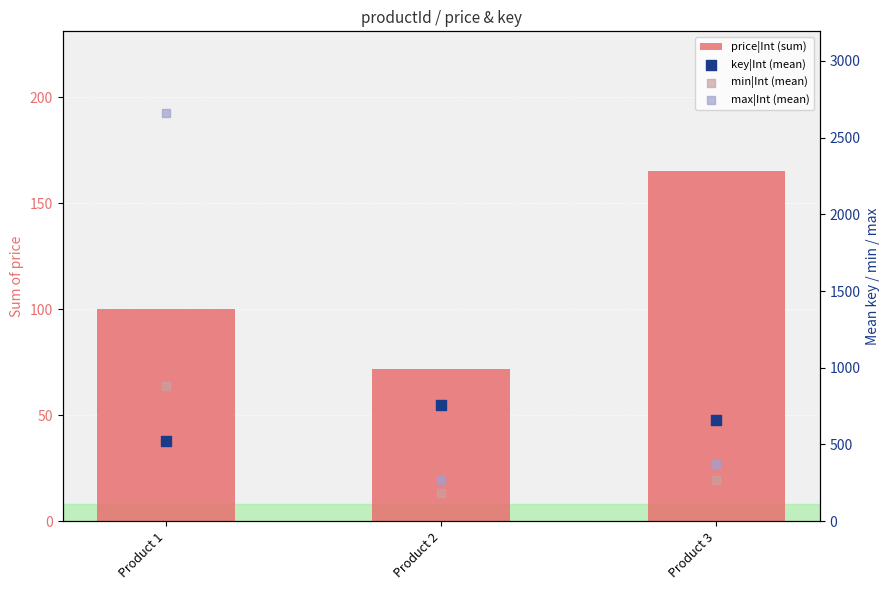

Which series reaches the maximum Y coordinate?

max|Int (mean)